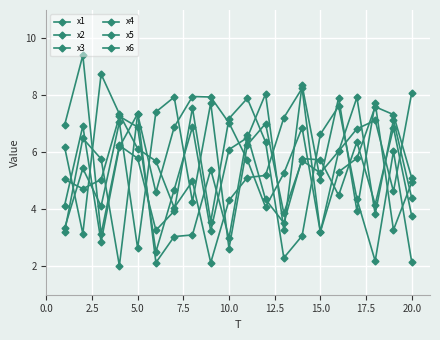

How many values in the x4 series are below 6?

10